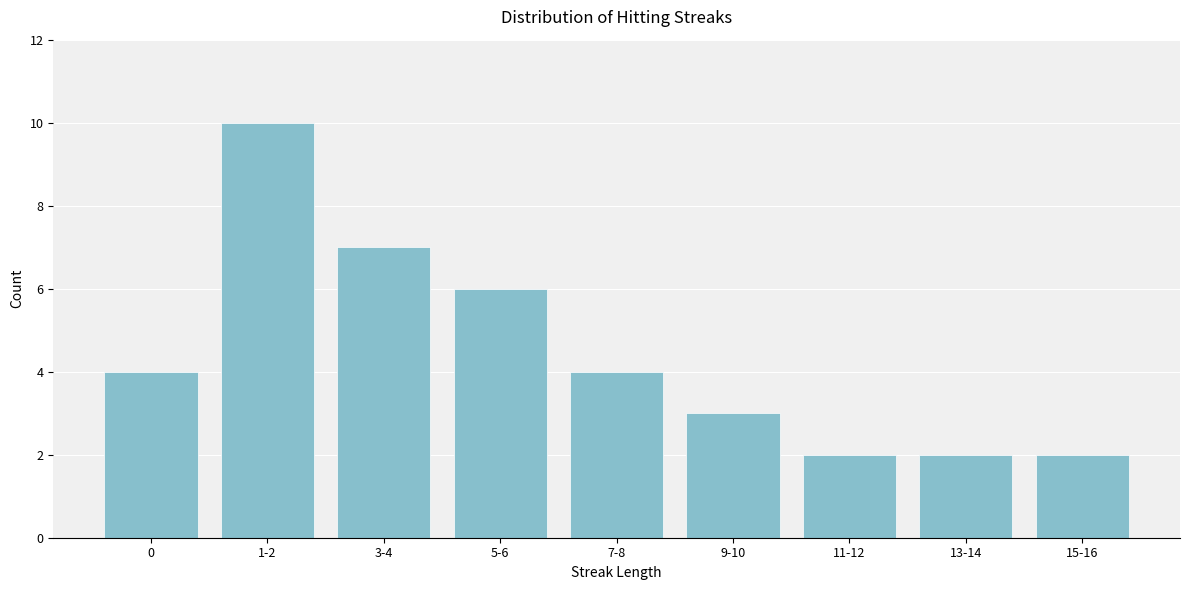

Reading left to right, transcribe all the data shown in this chart.

4	10	7	6	4	3	2	2	2